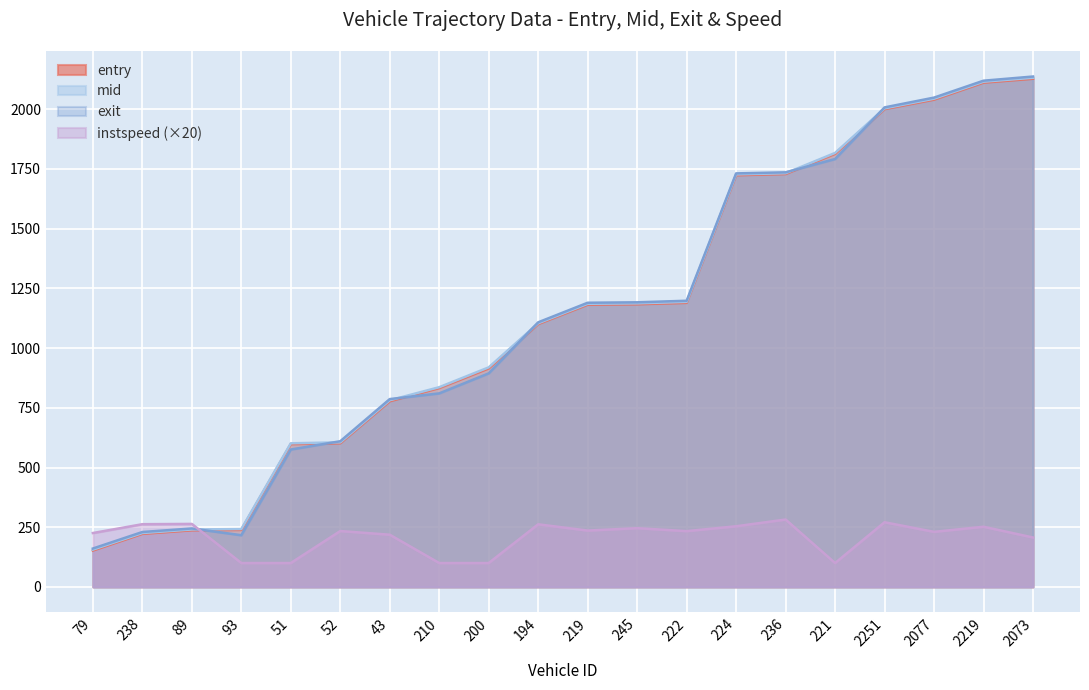

What is the total value across all series at 51?

1874.9